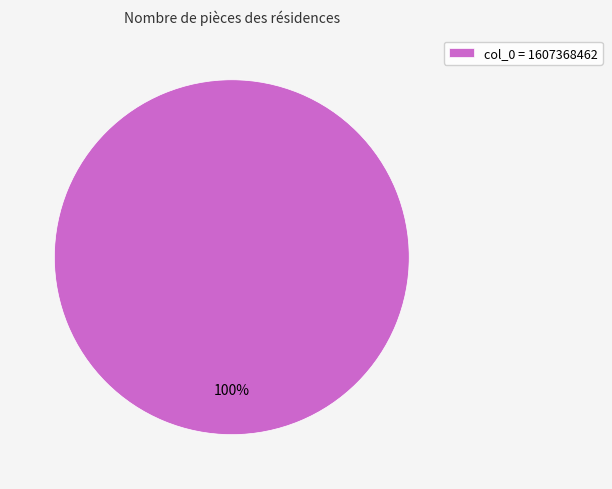

Count the number of slices in the pie.

1